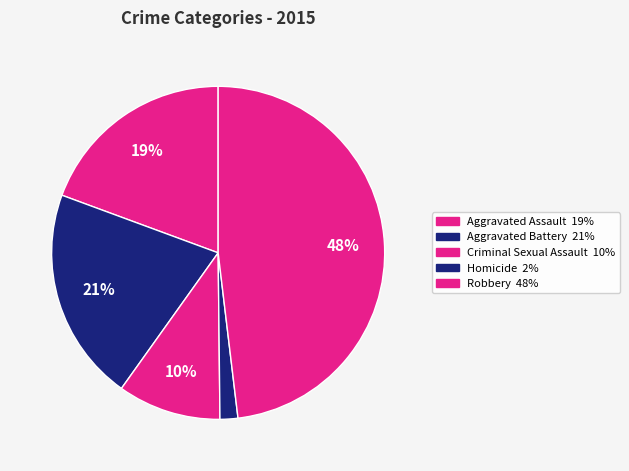

Count the number of slices in the pie.

5